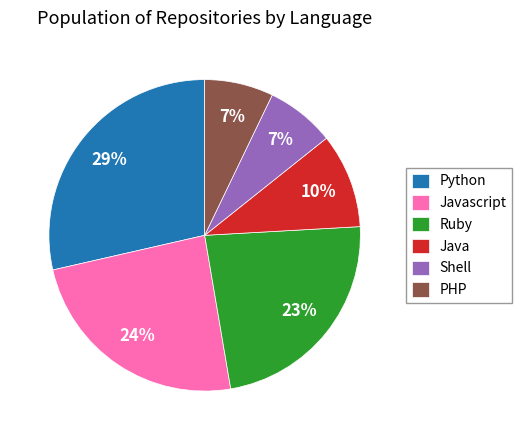

Count the number of slices in the pie.

6